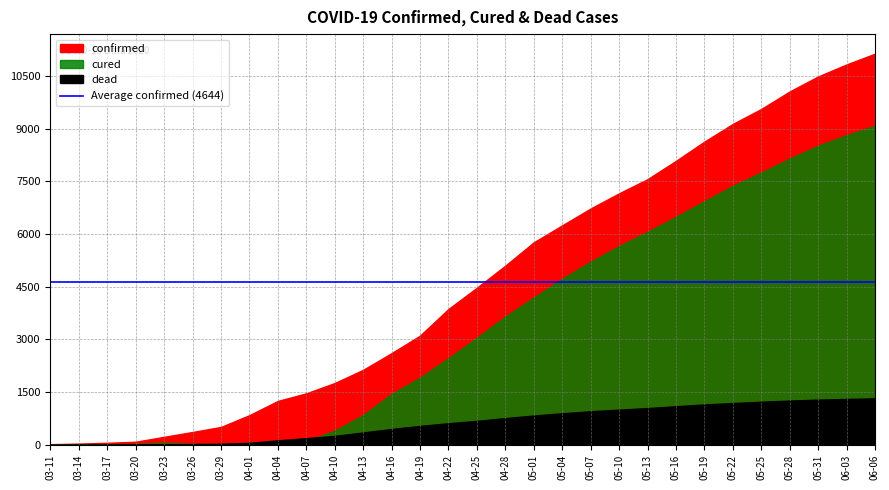

What is the difference between the confirmed values at 04-01 and 04-07?

621